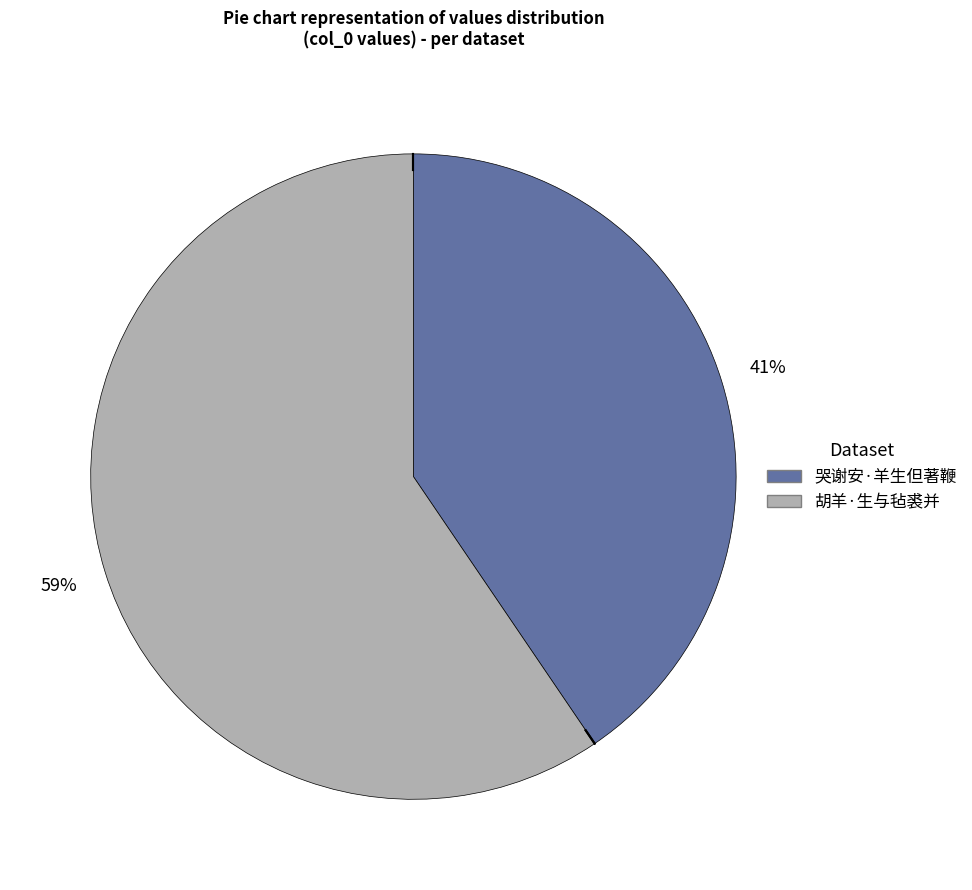

Rank the categories by value from lowest to highest.

哭谢安·羊生但著鞭, 胡羊·生与毡裘并